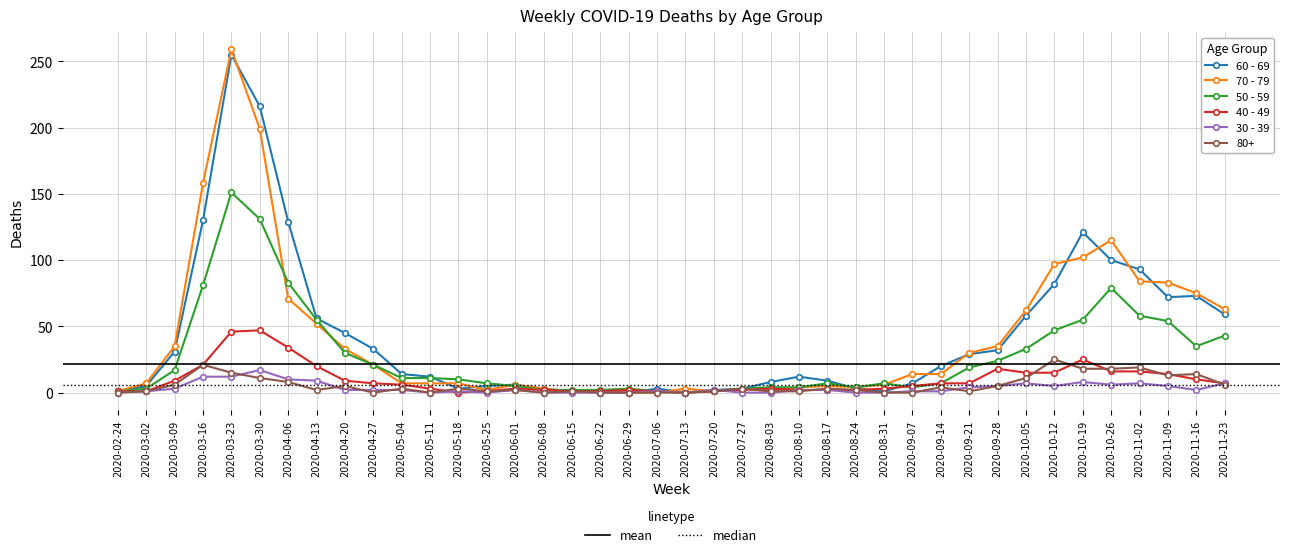

What is the total value across all series at 2020-10-26?

334